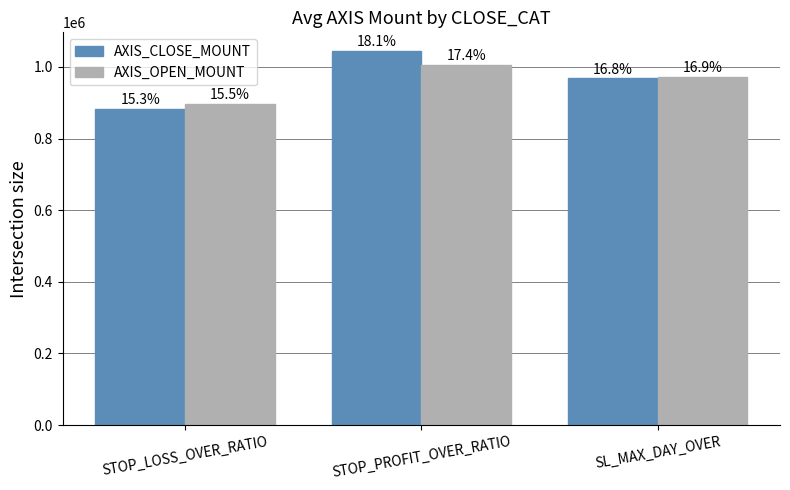

What are all the series names shown in the legend?

AXIS_CLOSE_MOUNT, AXIS_OPEN_MOUNT